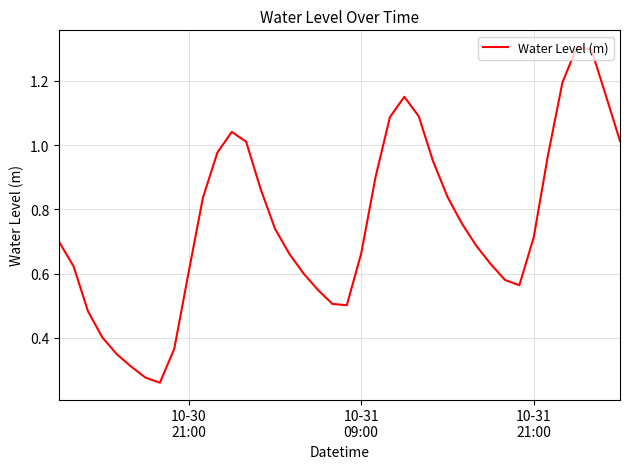

How many lines are shown in the chart?

1